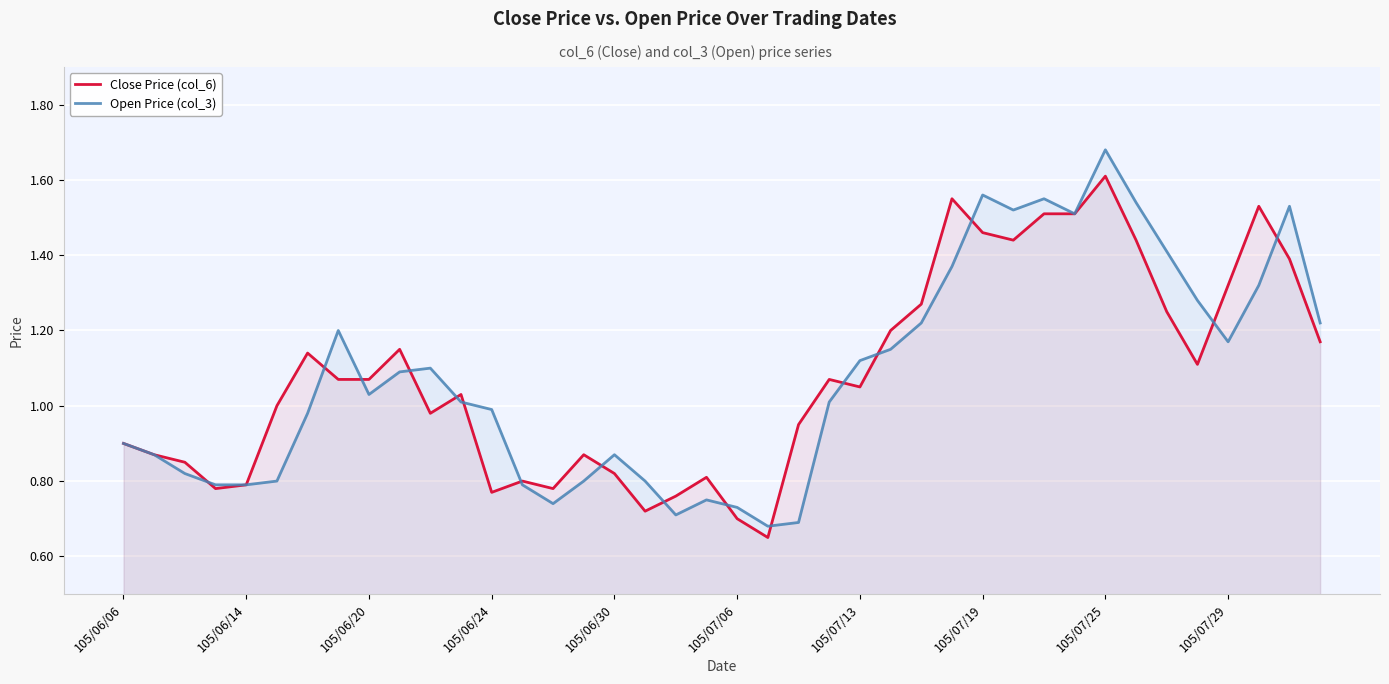

Which series has the largest range (max minus min)?

Open Price (col_3)